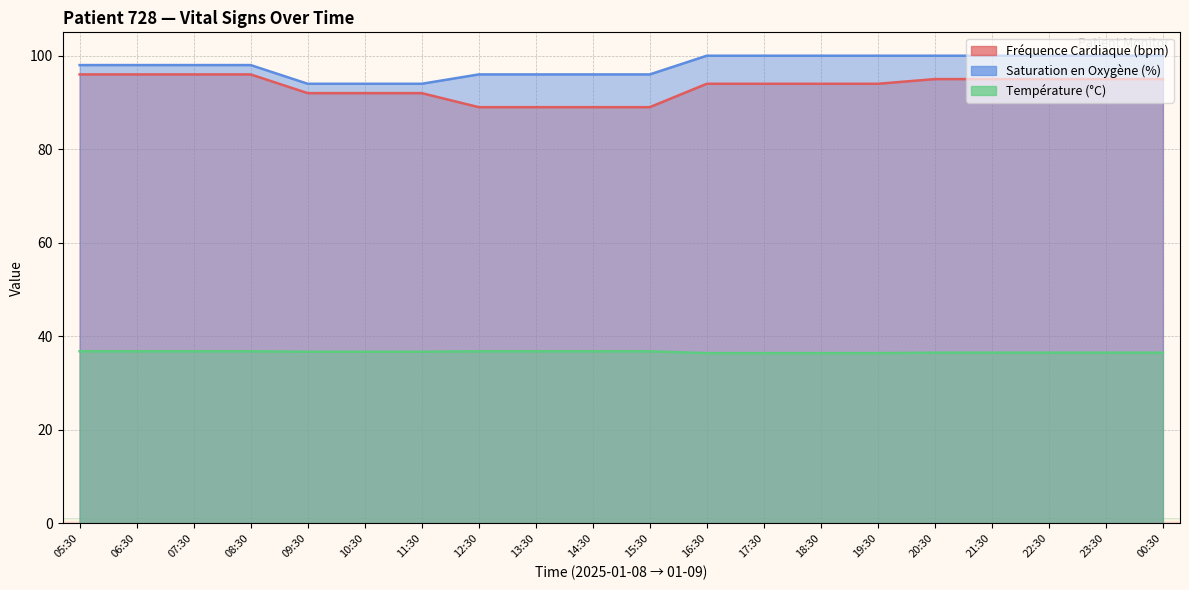

Which series has the largest total across all categories?

Saturation en Oxygène (%)